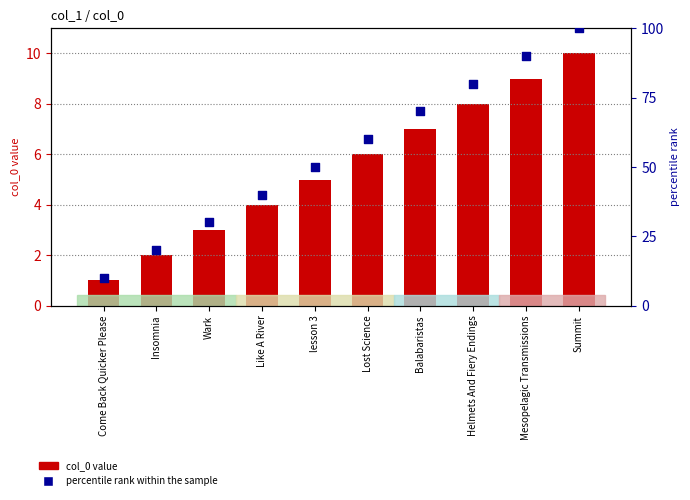

Which series has the largest total across all categories?

percentile rank within the sample